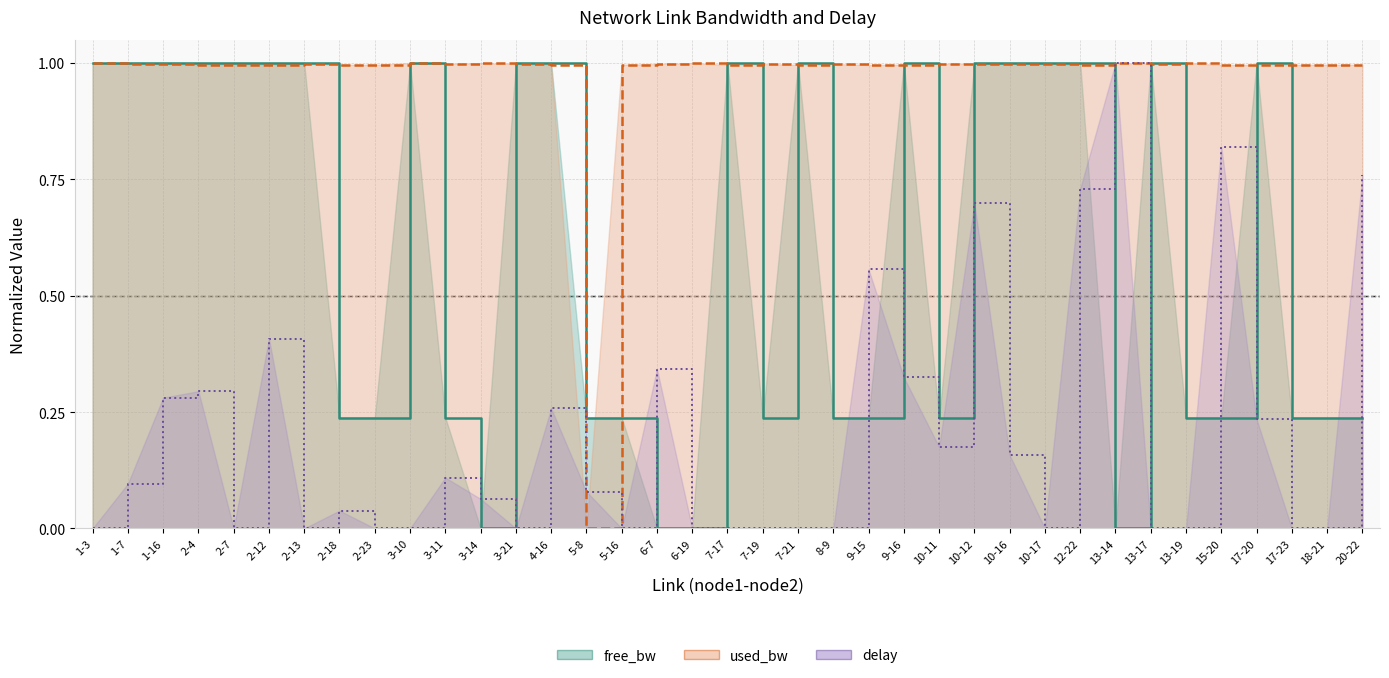

At which category does the chart reach its minimum across all series?

13-14